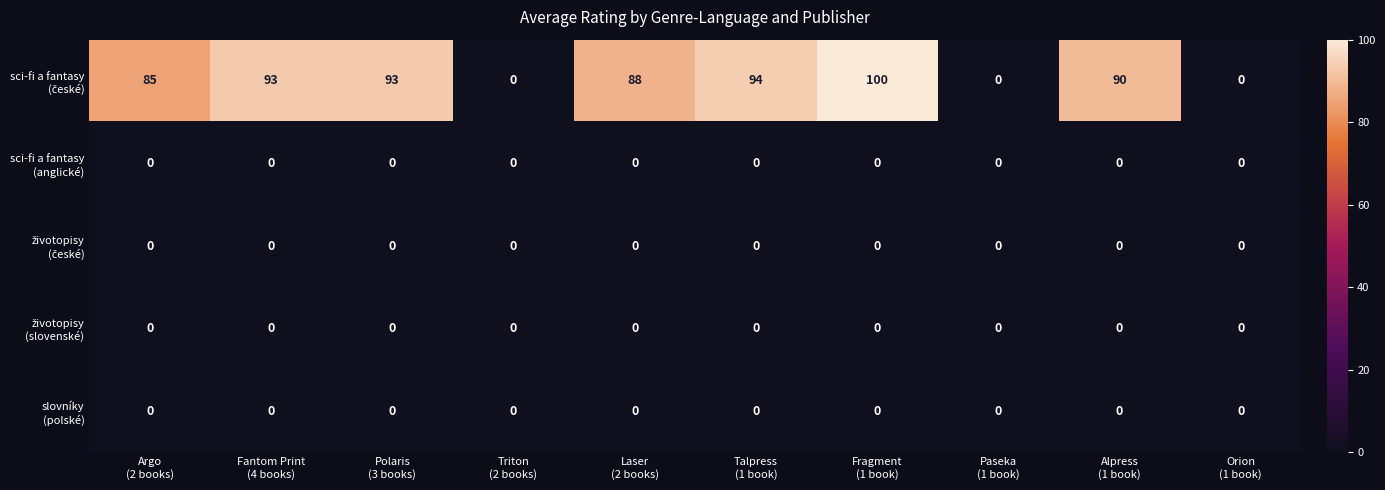

At how many categories does at least one series exceed 22?

7